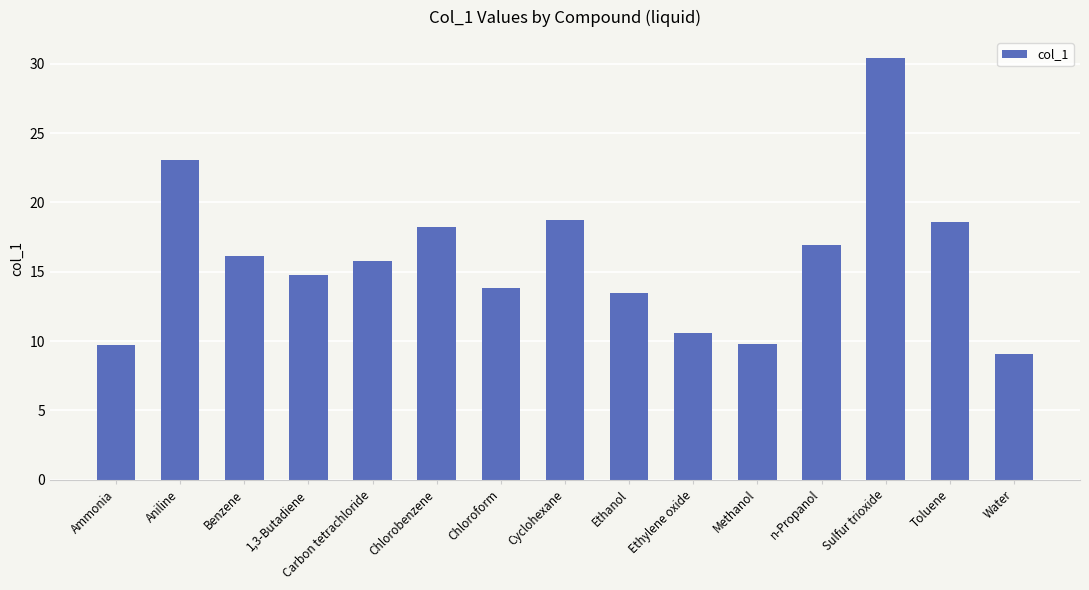

What is the difference between the maximum and minimum values?

21.3